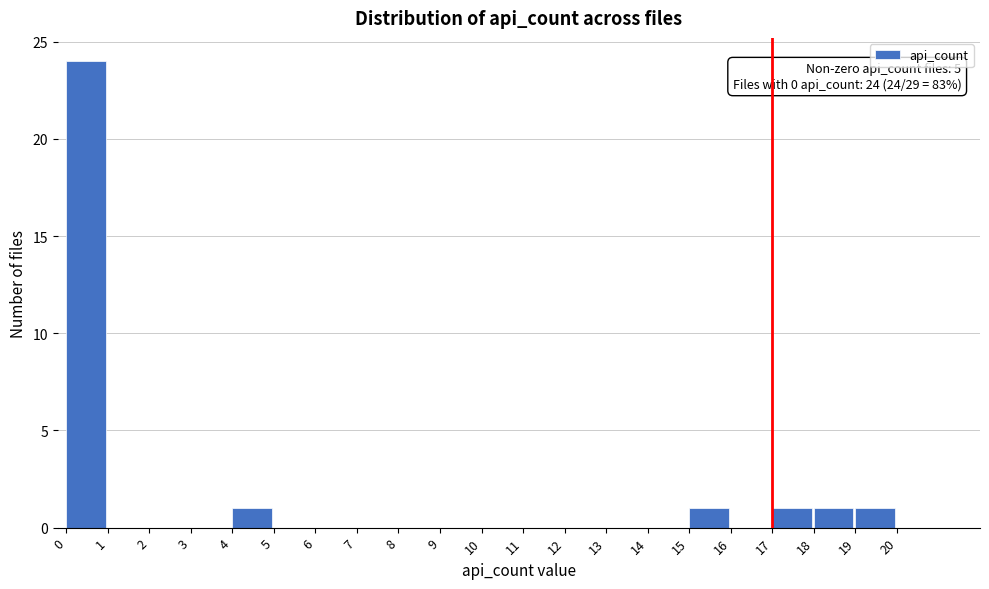

Which range on the x-axis has the tallest bar?

0 to 1